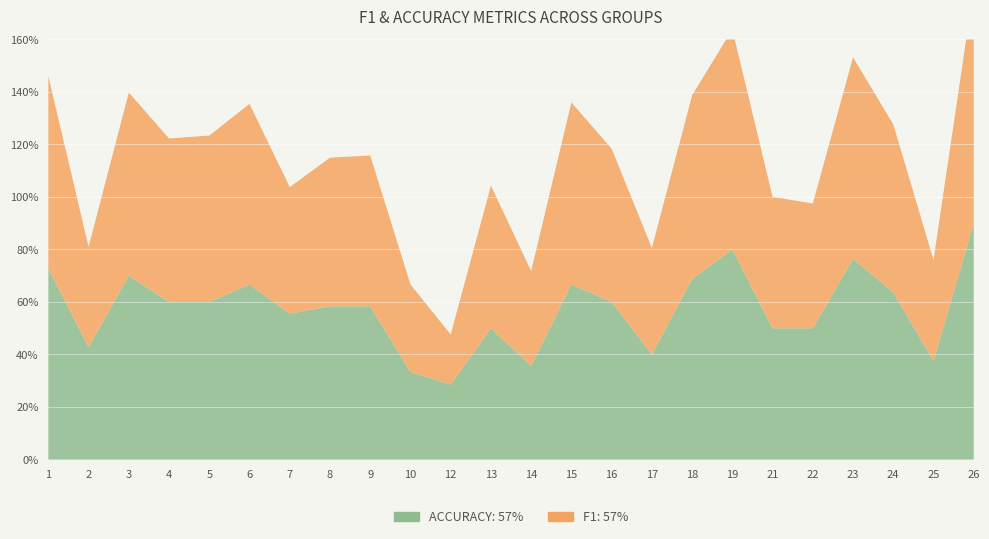

Reading right to left, extract all data points from this chart.

f1: 26=0.9	25=0.4	24=0.6	23=0.8	22=0.5	21=0.5	19=0.8	18=0.7	17=0.4	16=0.6	15=0.7	14=0.4	13=0.5	12=0.2	10=0.3	9=0.6	8=0.6	7=0.5	6=0.7	5=0.6	4=0.6	3=0.7	2=0.4	1=0.7
accuracy: 26=0.9	25=0.4	24=0.6	23=0.8	22=0.5	21=0.5	19=0.8	18=0.7	17=0.4	16=0.6	15=0.7	14=0.4	13=0.5	12=0.3	10=0.3	9=0.6	8=0.6	7=0.6	6=0.7	5=0.6	4=0.6	3=0.7	2=0.4	1=0.7